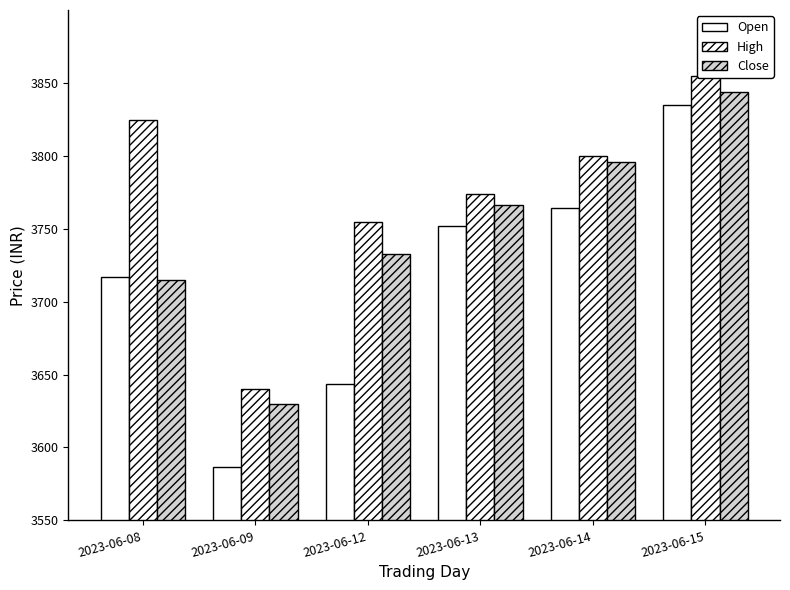

What value does the Open series have at 2023-06-09?

3586.9